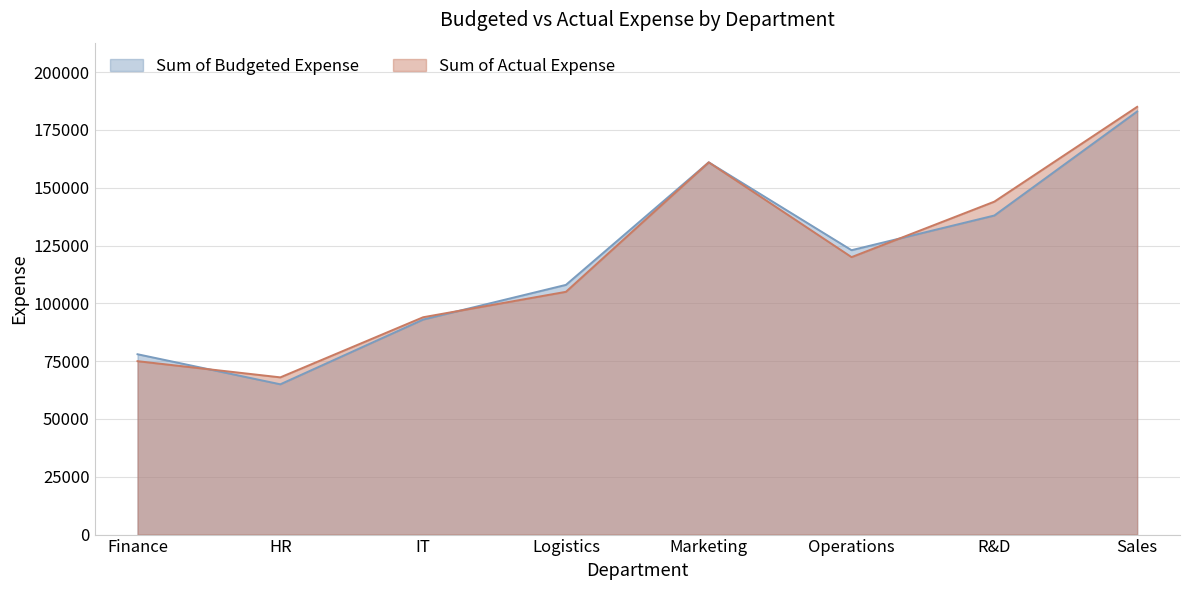

Reading left to right, list all the values displayed in this chart.

Sum of Budgeted Expense: Finance=78000	HR=65000	IT=93000	Logistics=108000	Marketing=161000	Operations=123000	R&D=138000	Sales=183000
Sum of Actual Expense: Finance=75000	HR=68000	IT=94000	Logistics=105000	Marketing=161000	Operations=120000	R&D=144000	Sales=185000